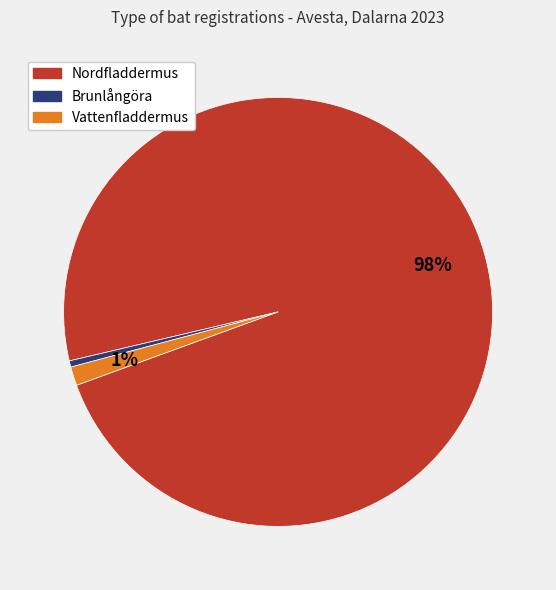

Which has a higher value, Brunlångöra or Nordfladdermus?

Nordfladdermus